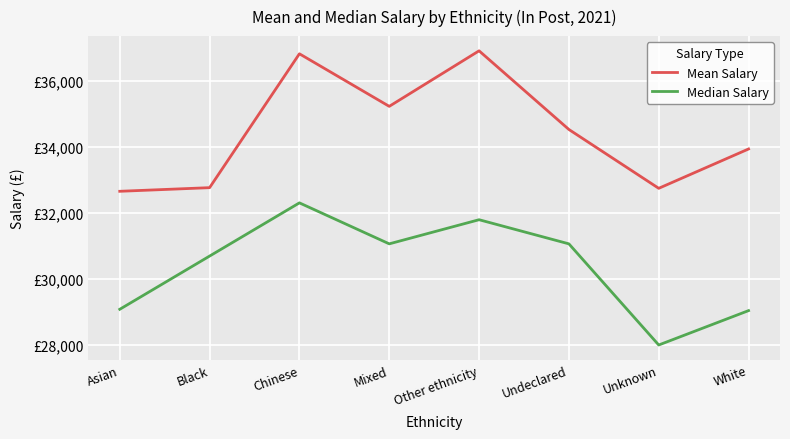

At which label is Median Salary closest to 30150?

Black